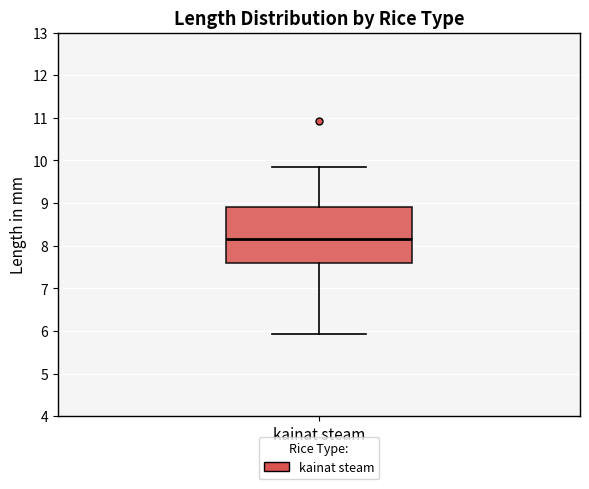

Transcribe this box plot: give where the median line is, the range the box spans, and where the two whiskers end, as read against the y-axis. The values are not printed on the chart, so give them approximately, as read against the axis.

median 8.2, box 7.6 to 8.9, whiskers 5.9 to 9.8